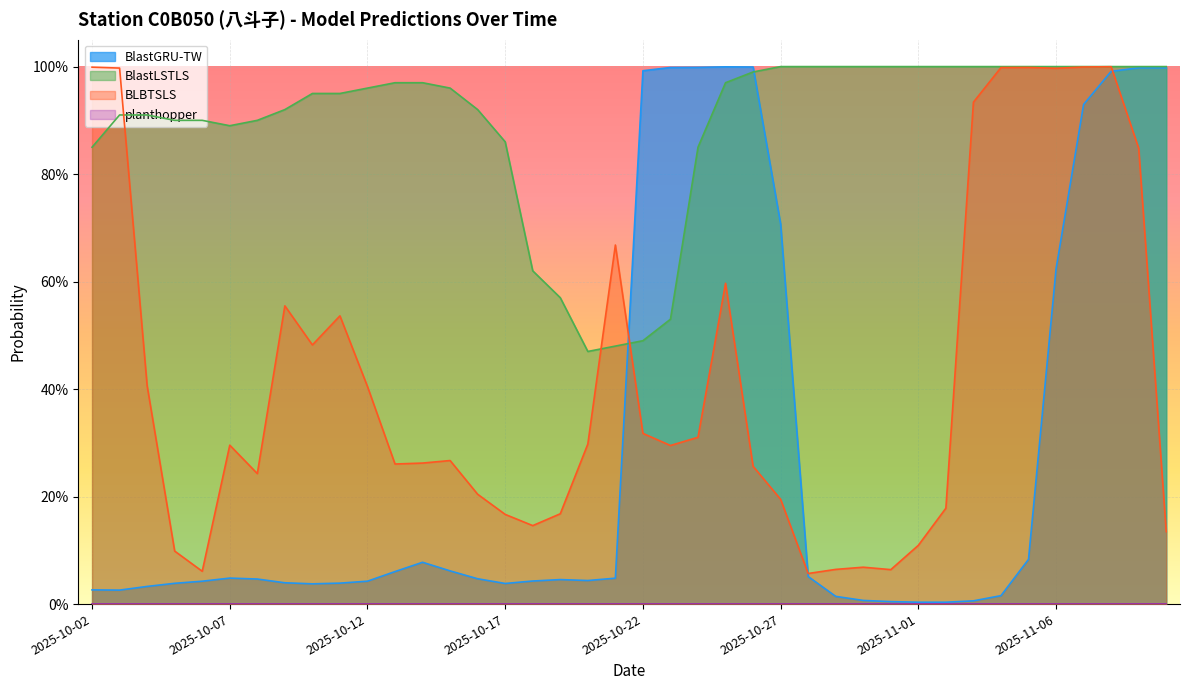

What is the total value across all series at 2025-11-07?

2.9